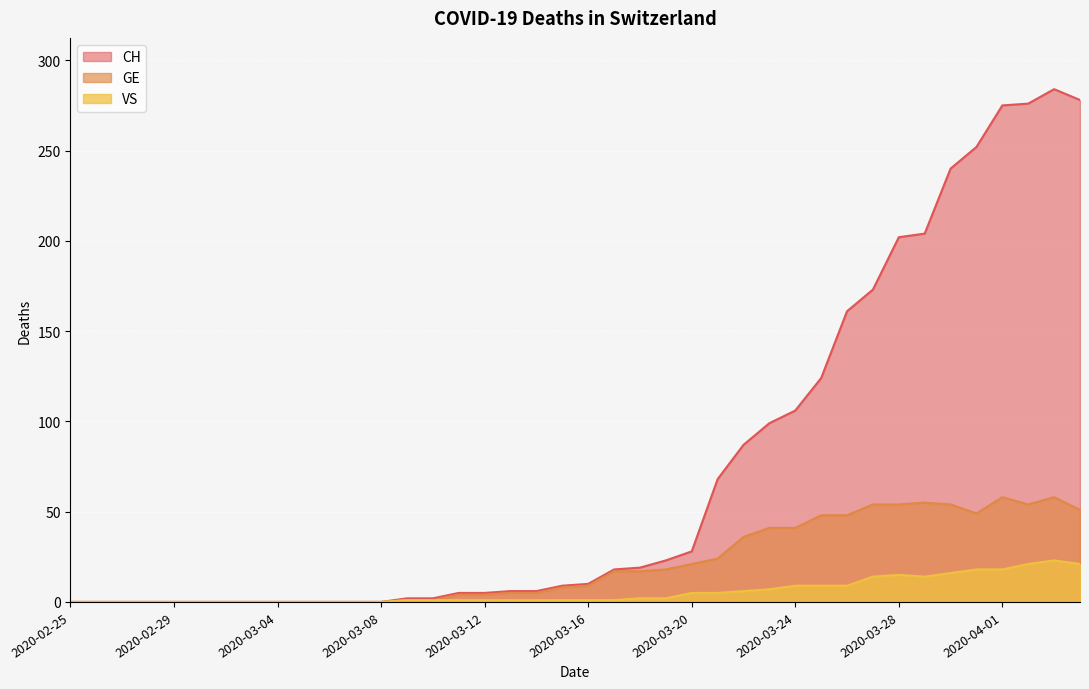

Where is the first local minimum for VS?

2020-03-29